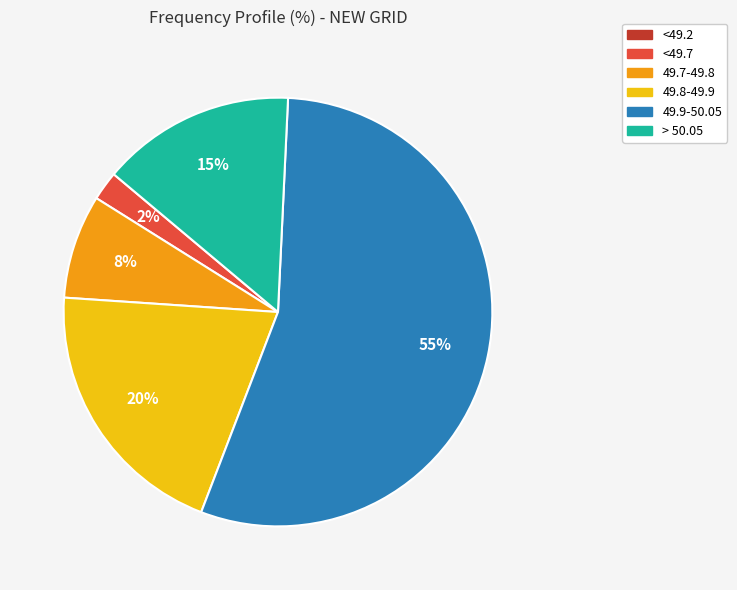

To the nearest percent, what is the difference between the 49.9-50.05 and 49.8-49.9 slice percentages?

35%